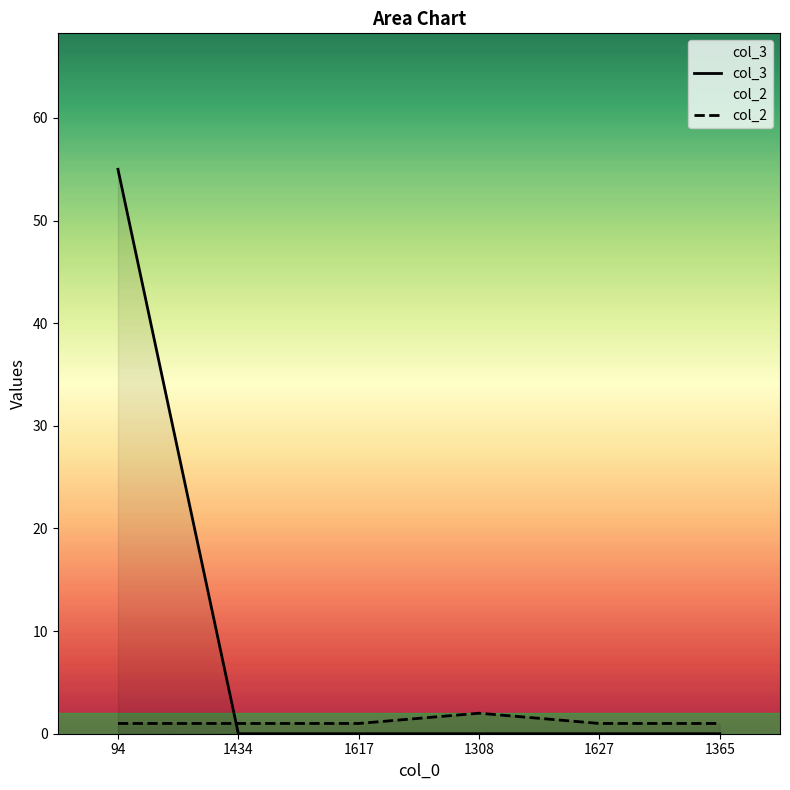

How many data points in col_3 are above 0?

1